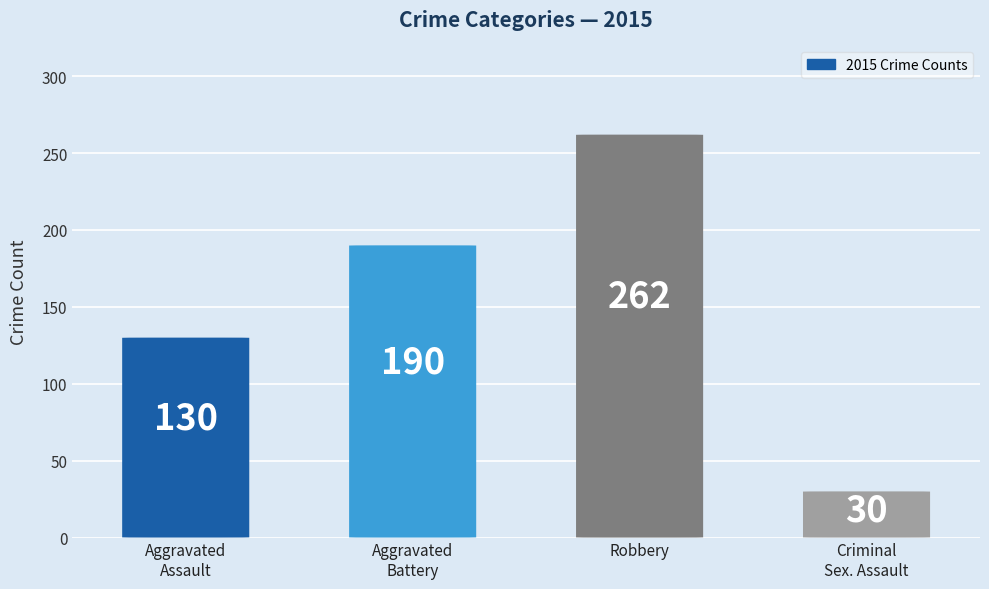

How many categories are shown in the chart?

4